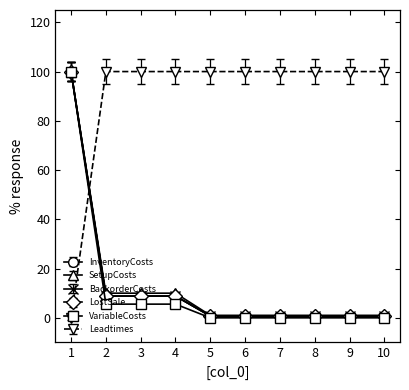

What is the value of the SetupCosts point at the 2nd from the left?

10.0